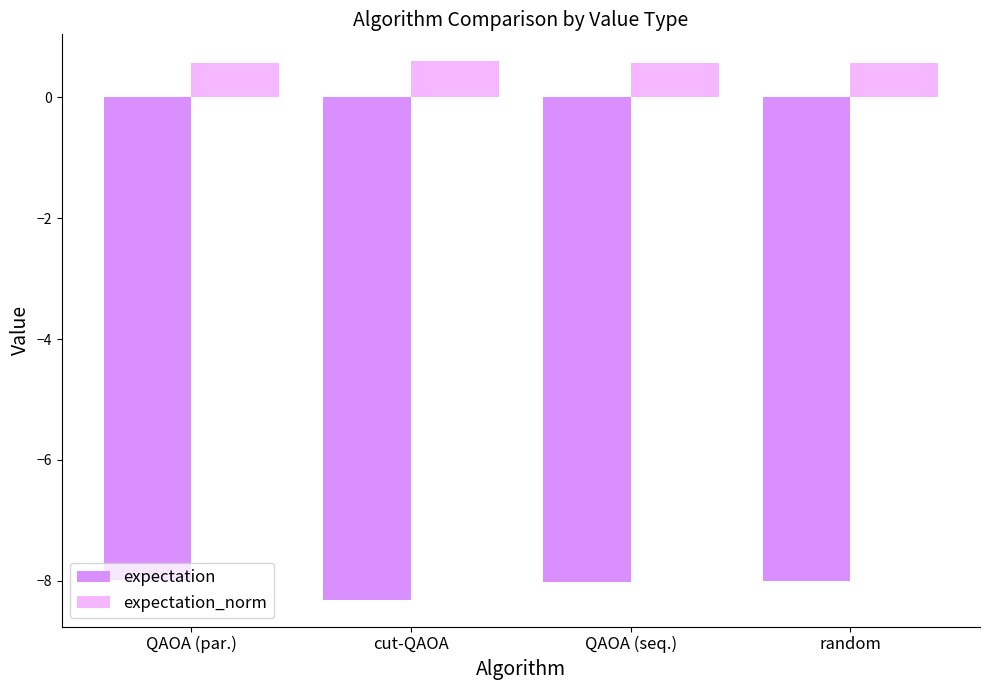

How many bars are there in total?

8